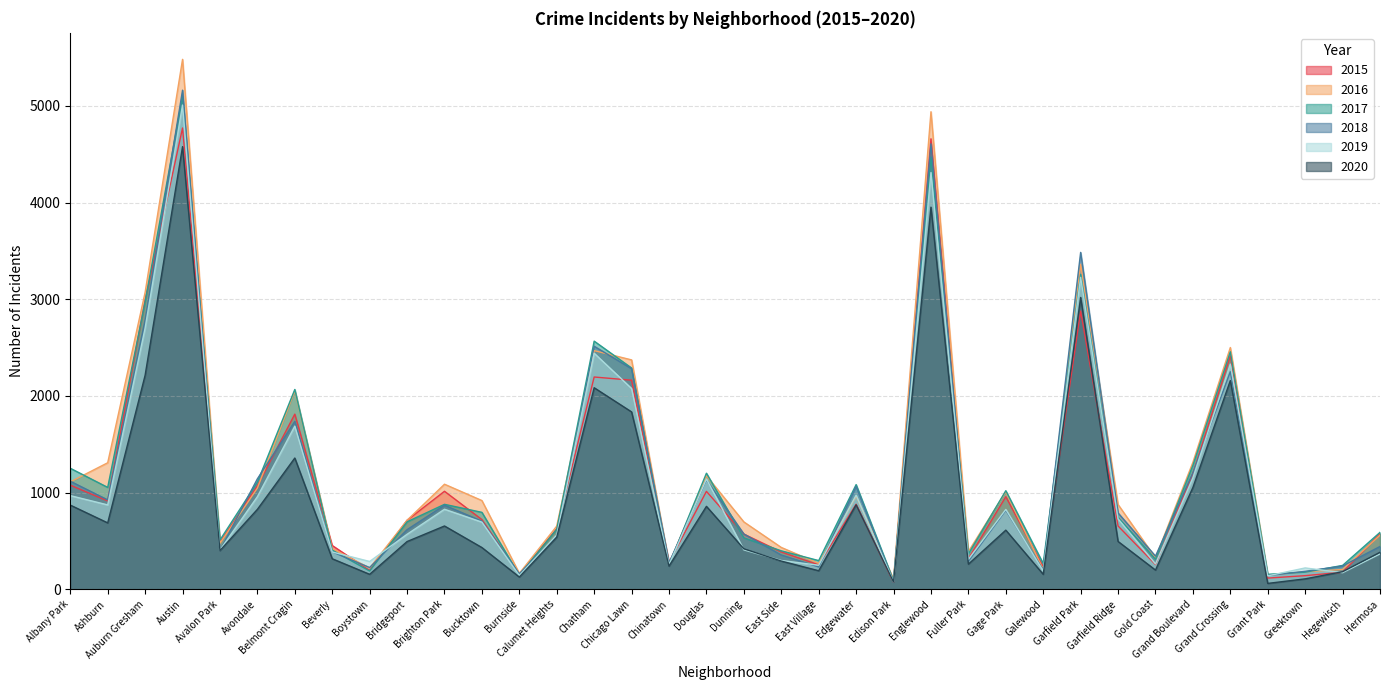

How many interior local peaks does the 2019 series have?

11